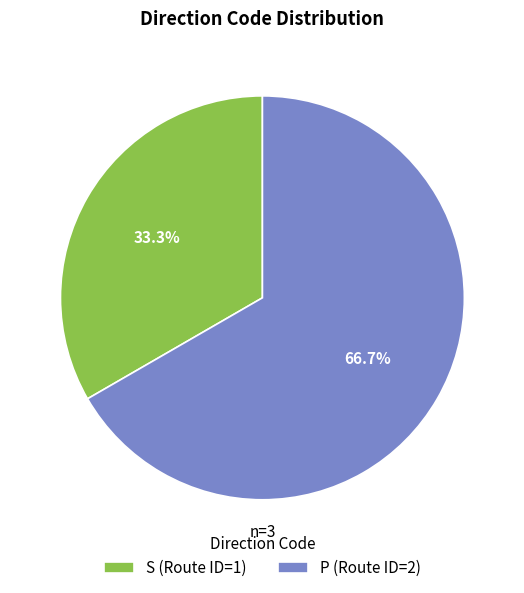

Does P account for over 50% of the chart?

Yes